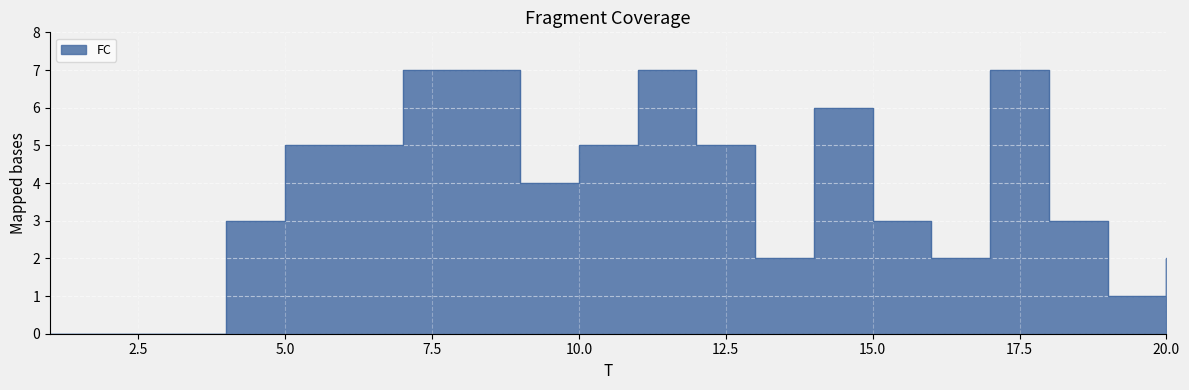

At which label does the data first exceed 4?

5